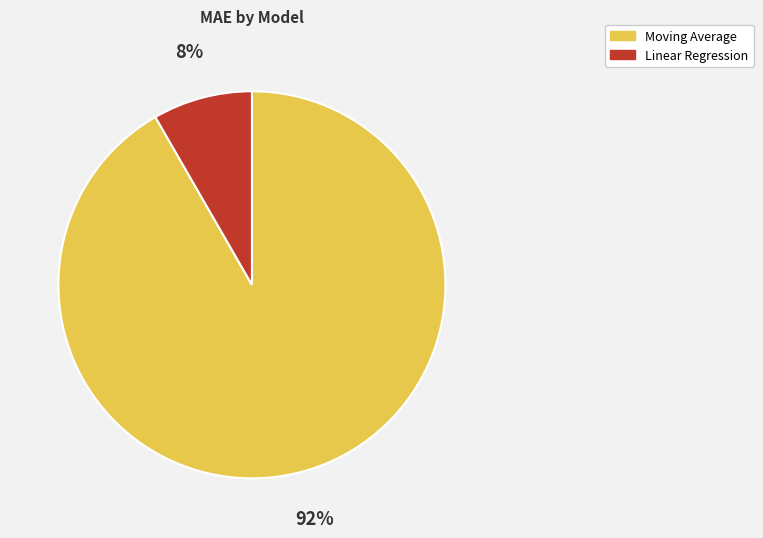

Which slice represents more than half of the pie?

Moving Average